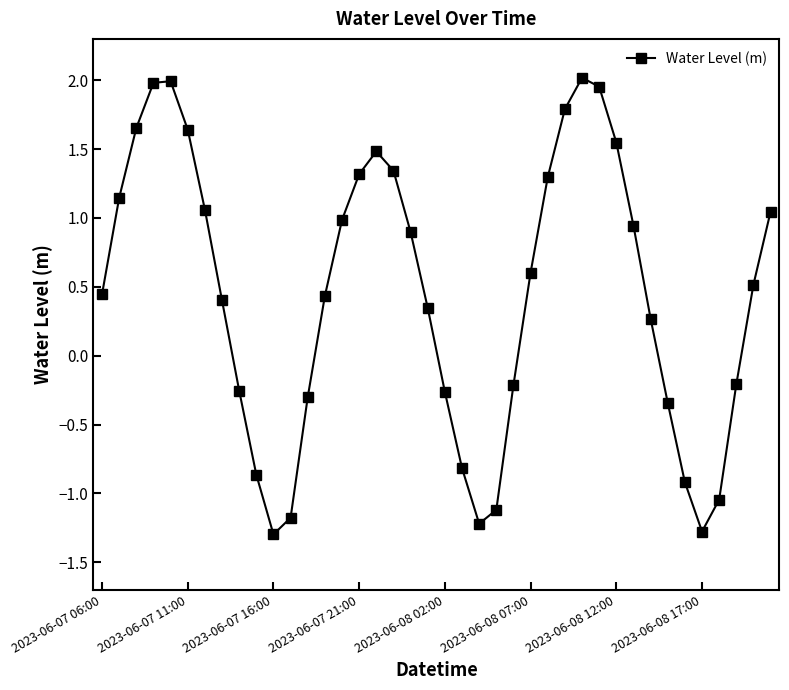

What is the sum of all values?

17.8